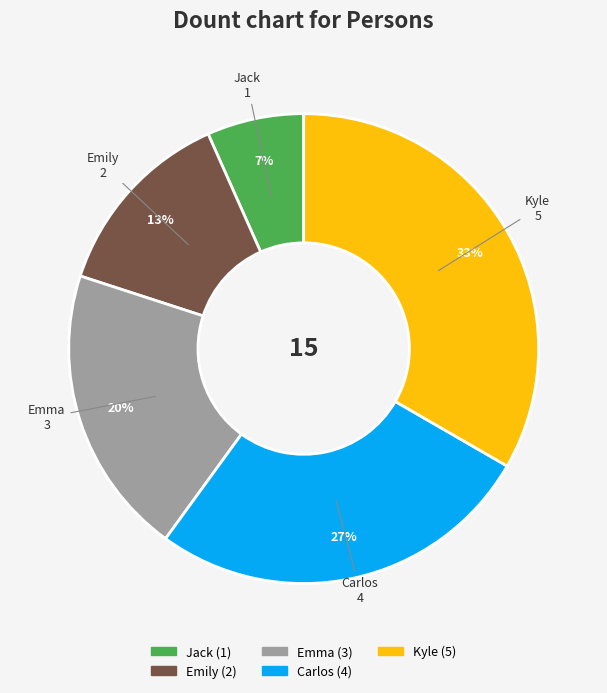

Does Emily account for over 50% of the chart?

No